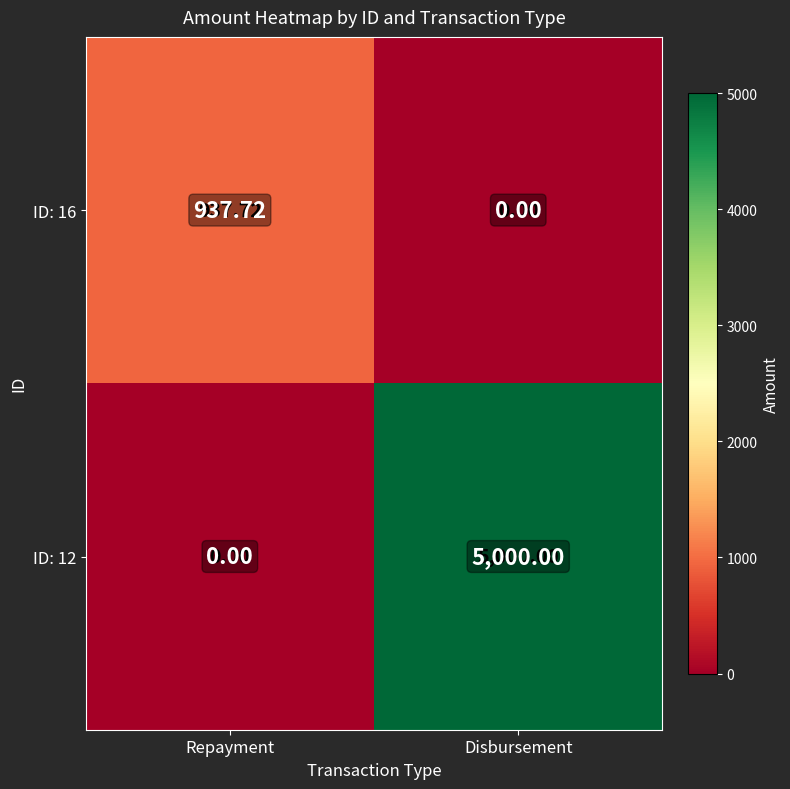

Is the value of ID: 12 at Disbursement greater than the value of ID: 16 at Disbursement?

Yes